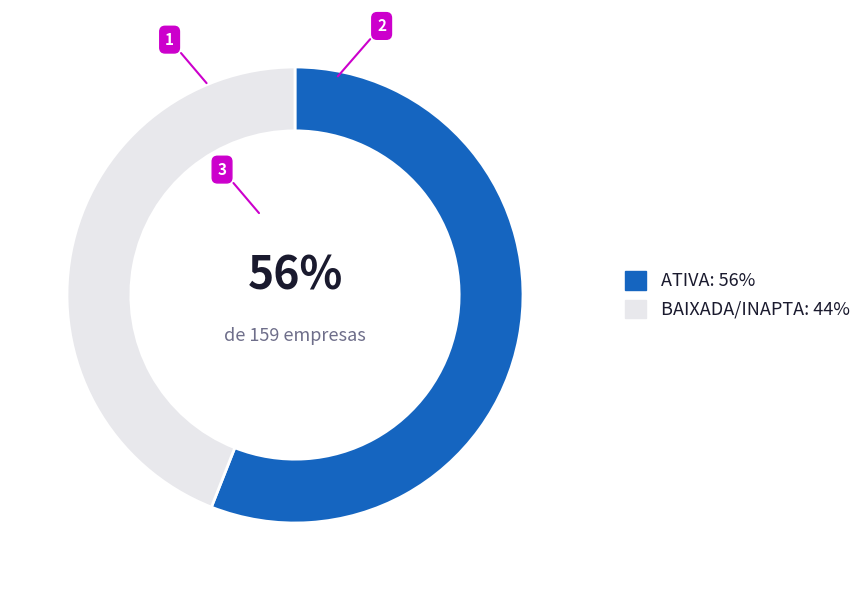

What is the majority slice?

ATIVA: 56%